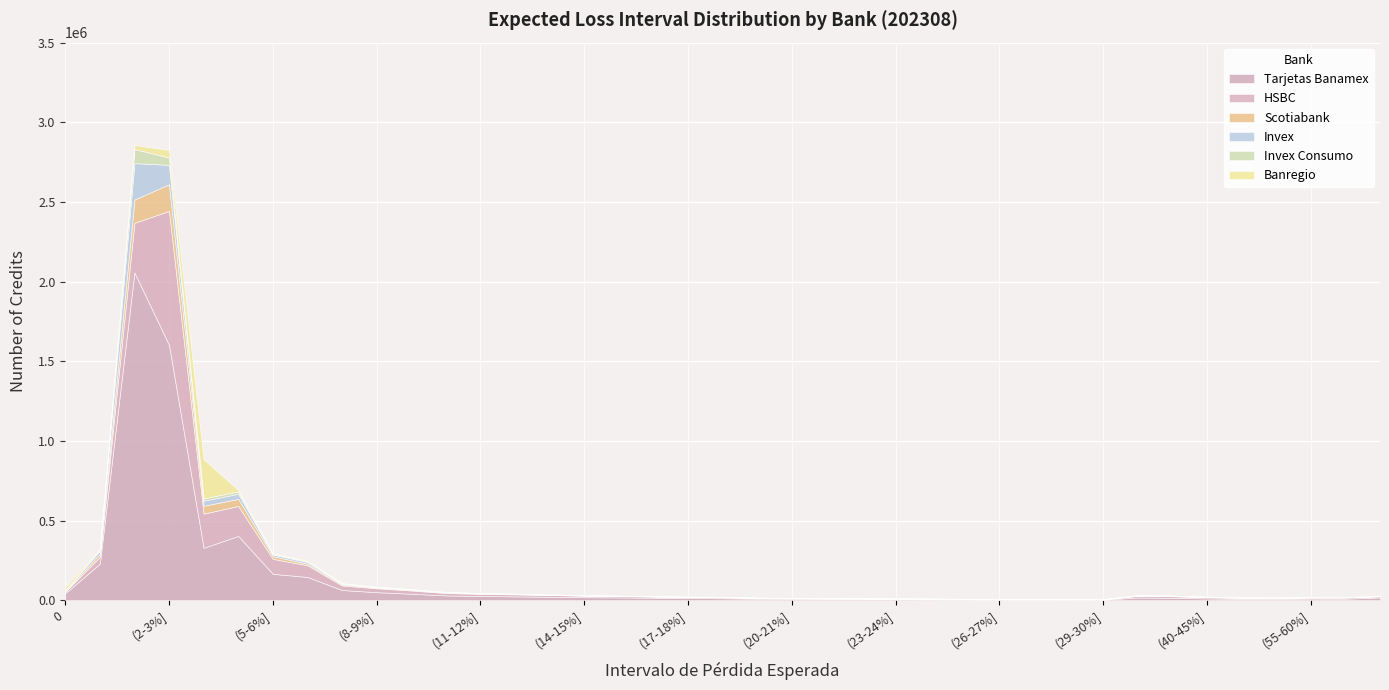

True or false: Invex and Invex Consumo cross at least once.

False